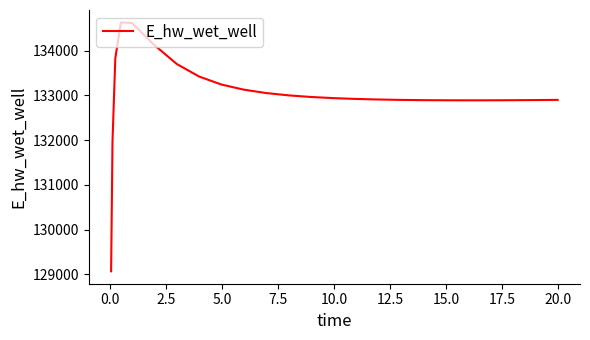

What is the maximum value shown in the chart?

134628.0